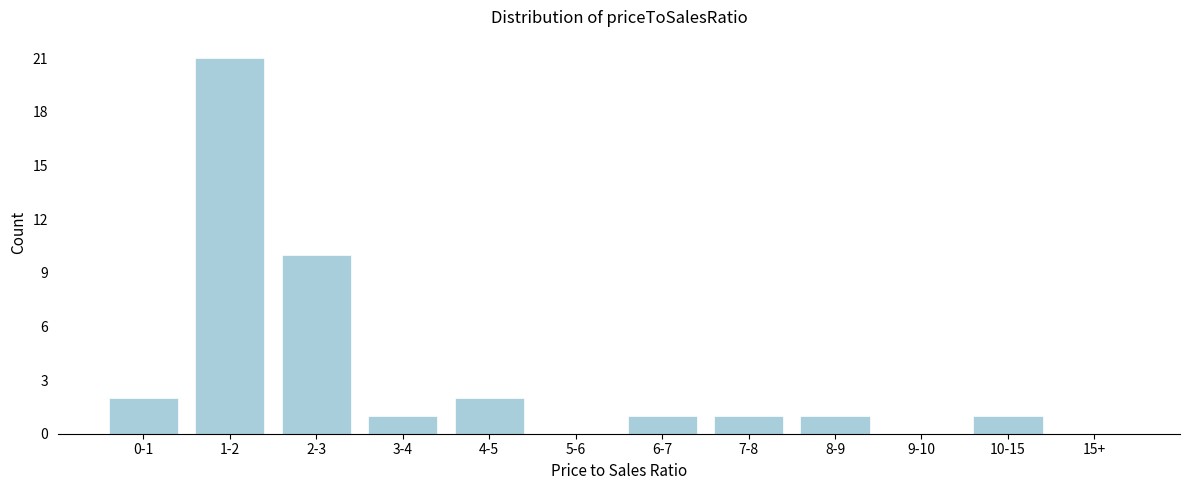

Reading left to right, list all the values displayed in this chart.

0-1=2	1-2=21	2-3=10	3-4=1	4-5=2	5-6=0	6-7=1	7-8=1	8-9=1	9-10=0	10-15=1	15+=0